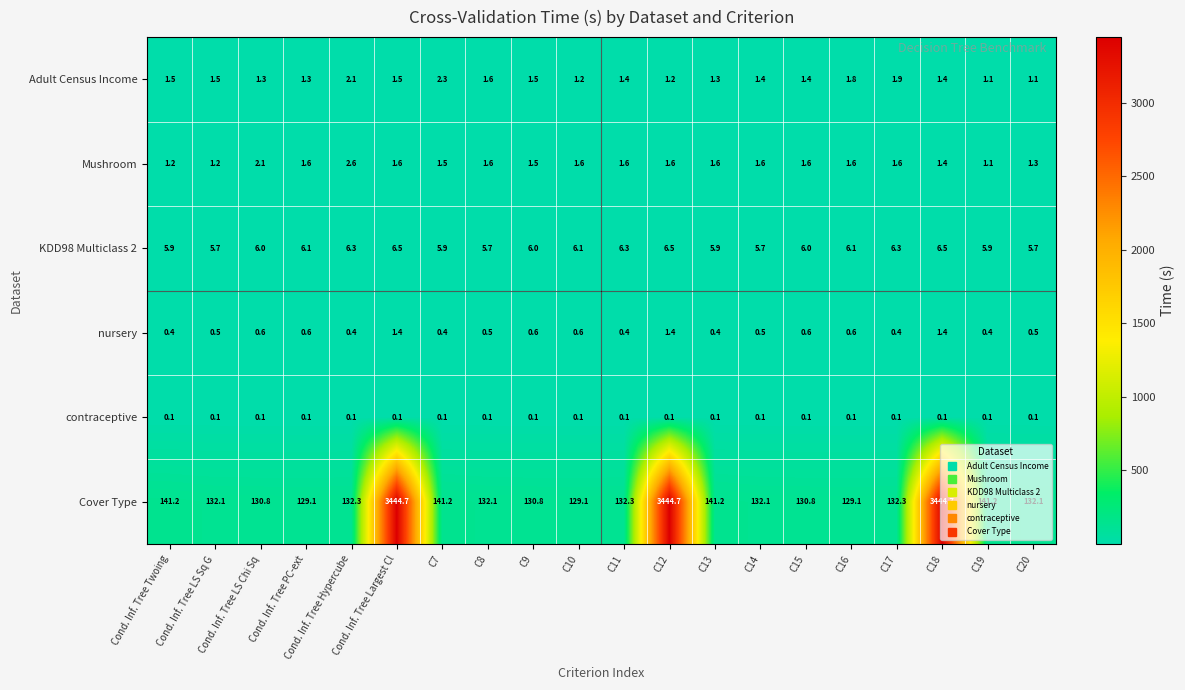

What is the maximum value for Mushroom?

2.6